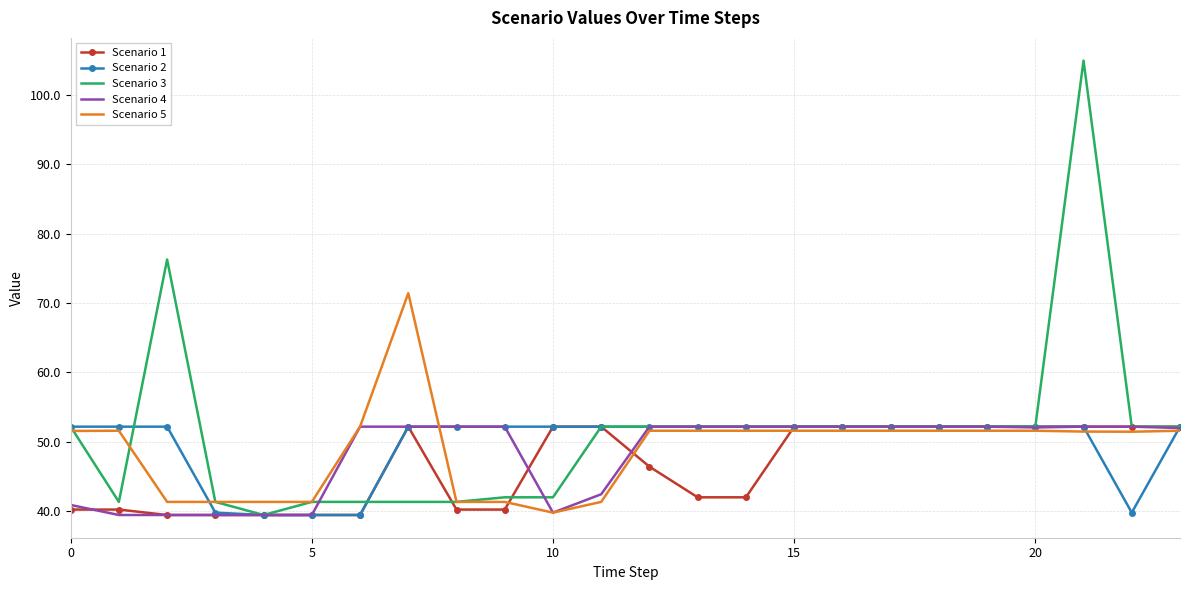

Which series has the largest range (max minus min)?

Scenario 3